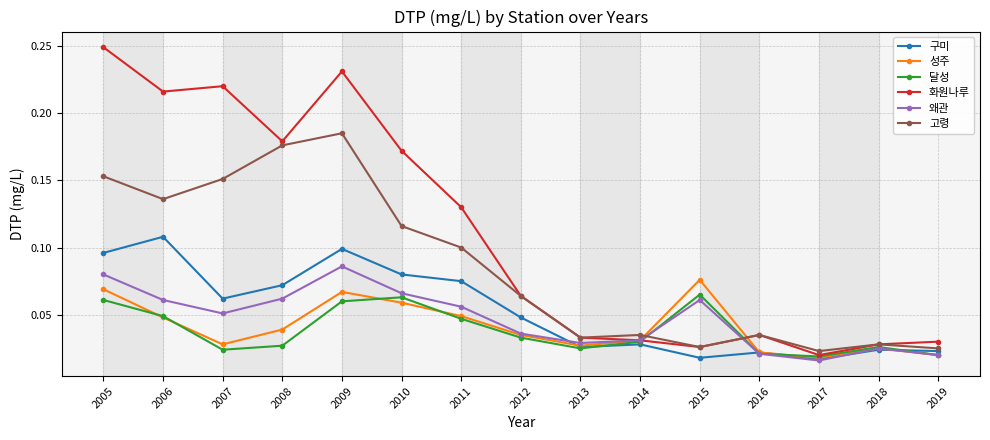

At how many categories does at least one series exceed 0?

15